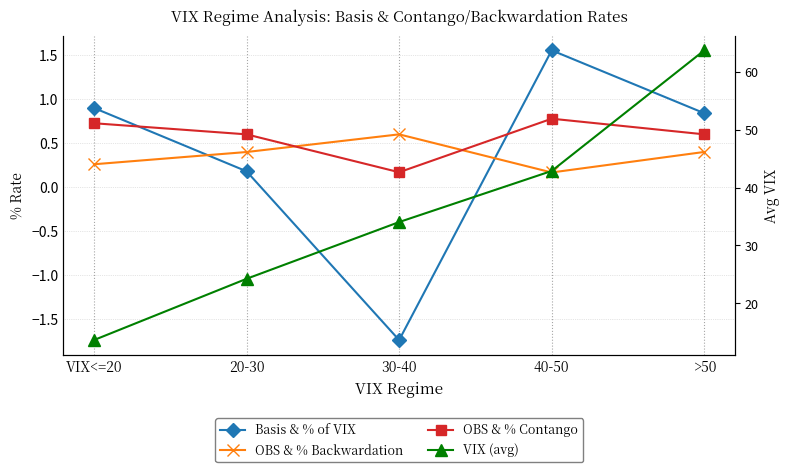

What is the average value of the OBS & % Contango series?

0.6